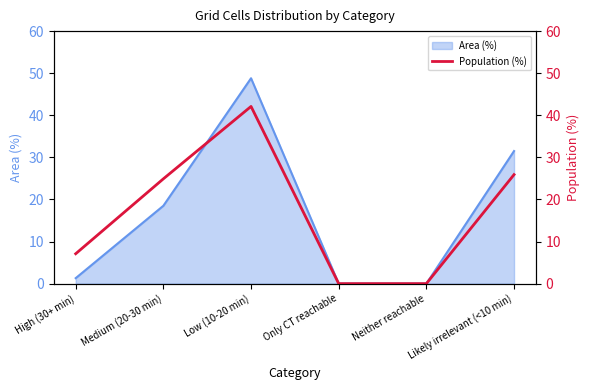

Reading left to right, extract all data points from this chart.

7.1	24.9	42.1	0.0	0.0	25.9